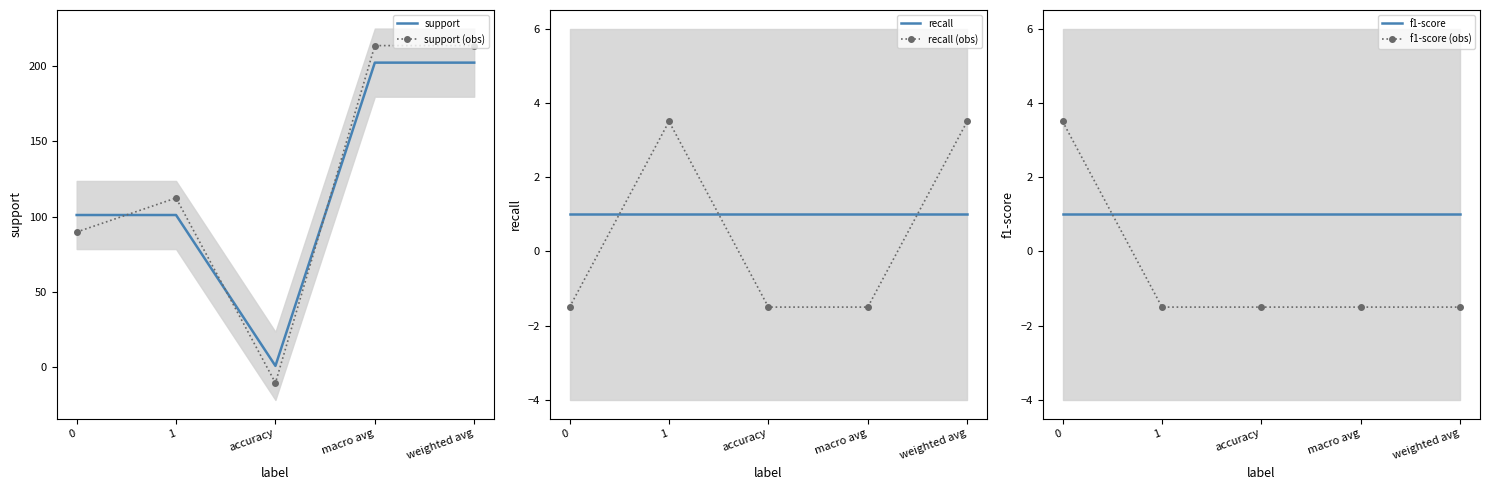

What is the difference between the maximum and minimum values in the support (obs) series?

223.6